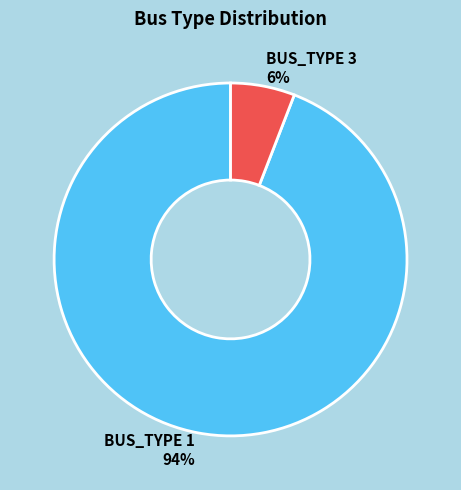

To the nearest percent, what is the difference between the largest and smallest slice percentages?

88%